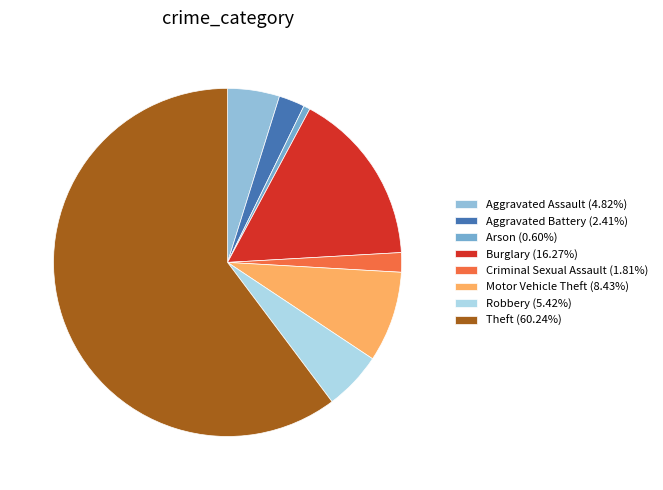

What is the change in value from Burglary to Criminal Sexual Assault?

-24